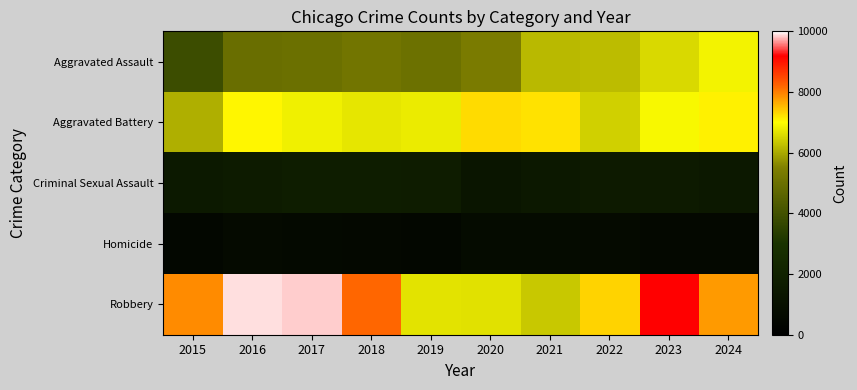

Count the number of data series in this chart.

5